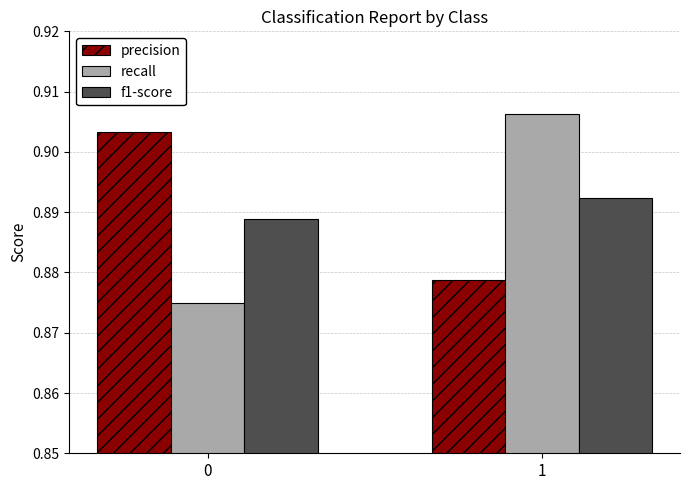

How many bars are there in each group?

3